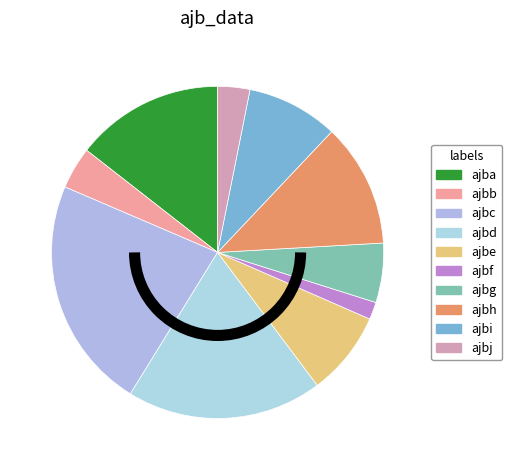

The ajbf slice represents 1% of the pie. True or false?

False